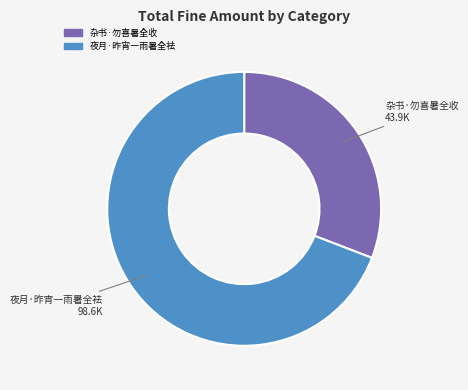

Rank the categories by value from highest to lowest.

夜月·昨宵一雨暑全袪, 杂书·勿喜暑全收